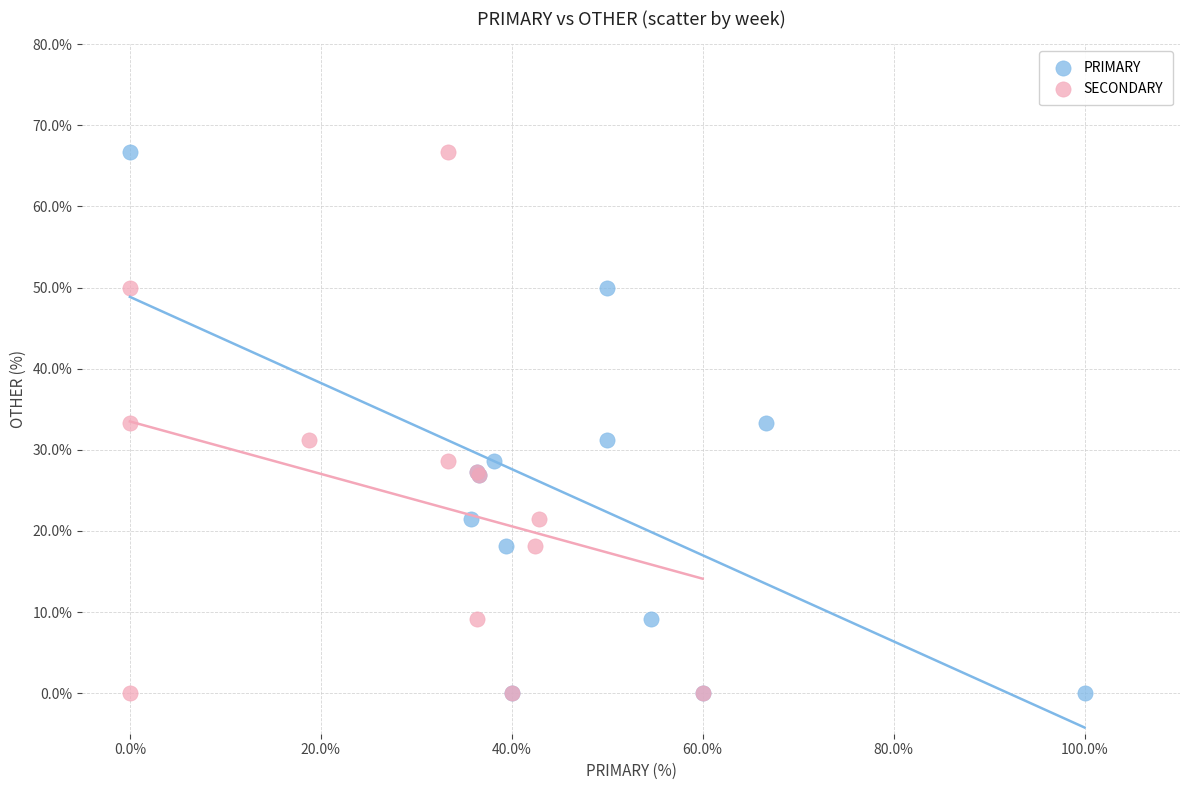

What are all the series names shown in the legend?

PRIMARY, SECONDARY